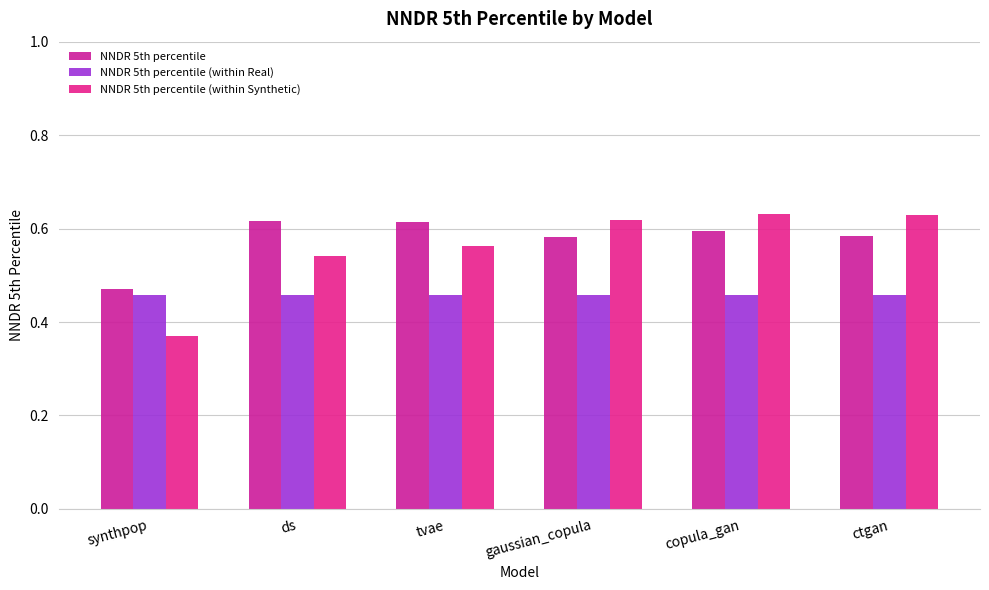

Which series changed the most between copula_gan and ctgan?

NNDR 5th percentile